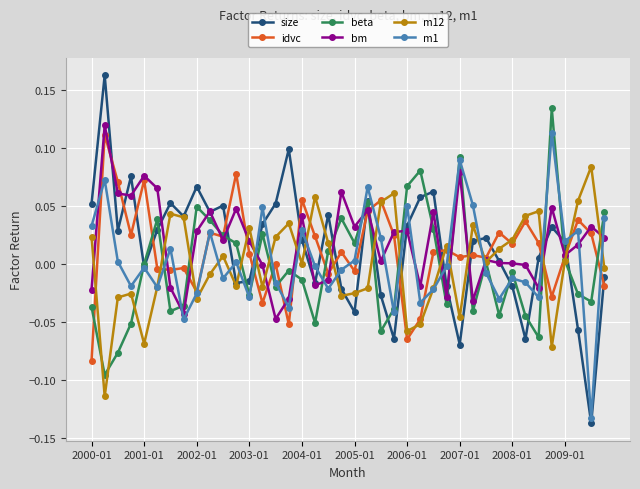

After their last crossing, which series has the higher values: m1 or bm?

m1